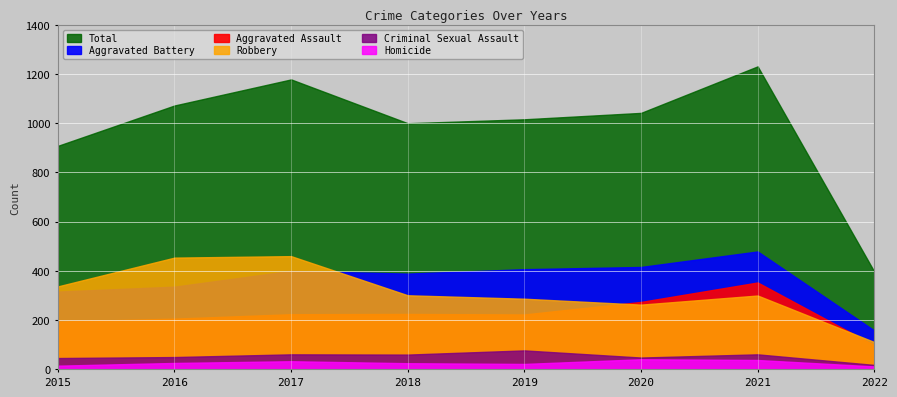

Rank the series at 2020 from lowest to highest value.

Homicide, Criminal Sexual Assault, Robbery, Aggravated Assault, Aggravated Battery, Total